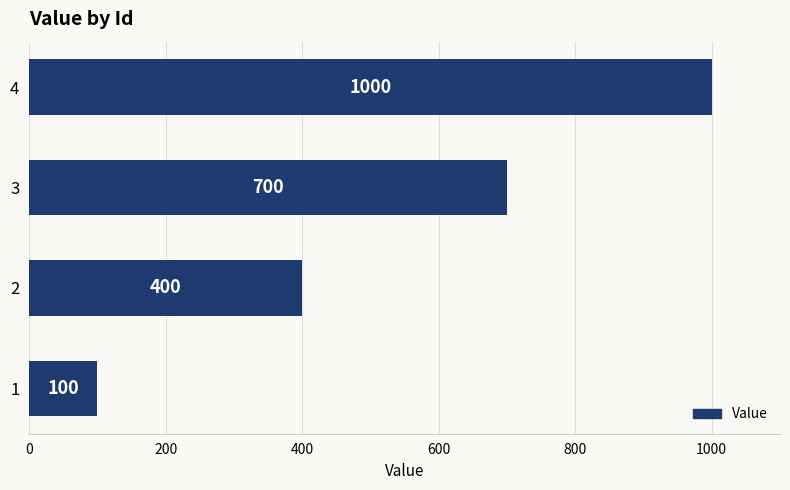

Are the bars horizontal?

Yes